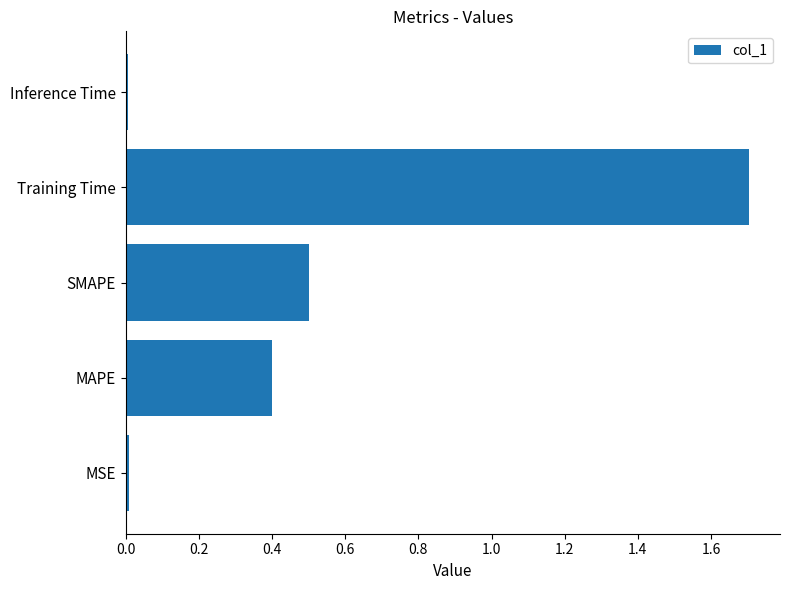

Which has a higher value, Inference Time or SMAPE?

SMAPE